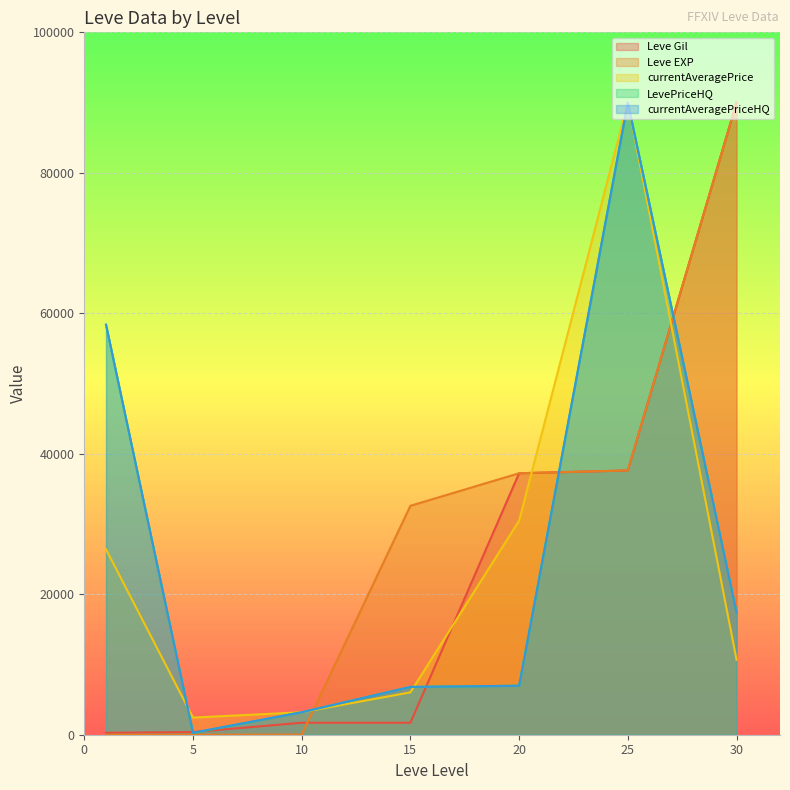

Which series has the largest range (max minus min)?

Leve EXP